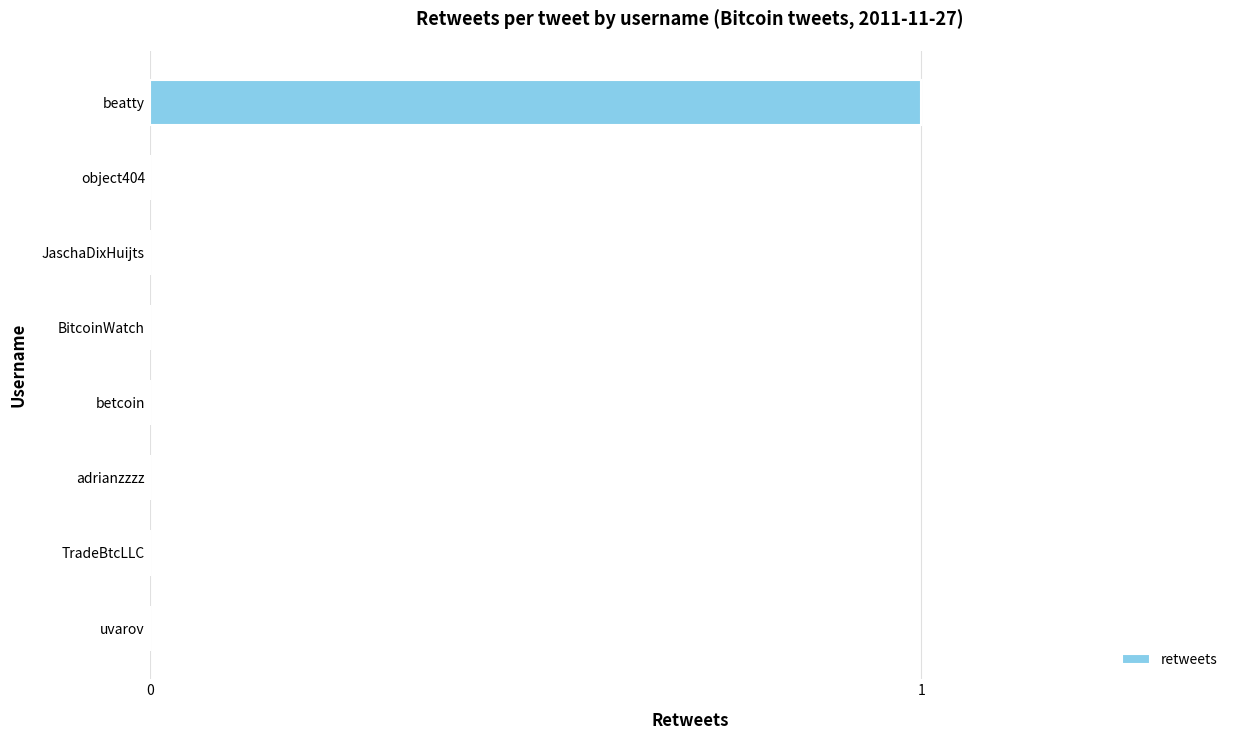

The value at 6 is 0. True or false?

True